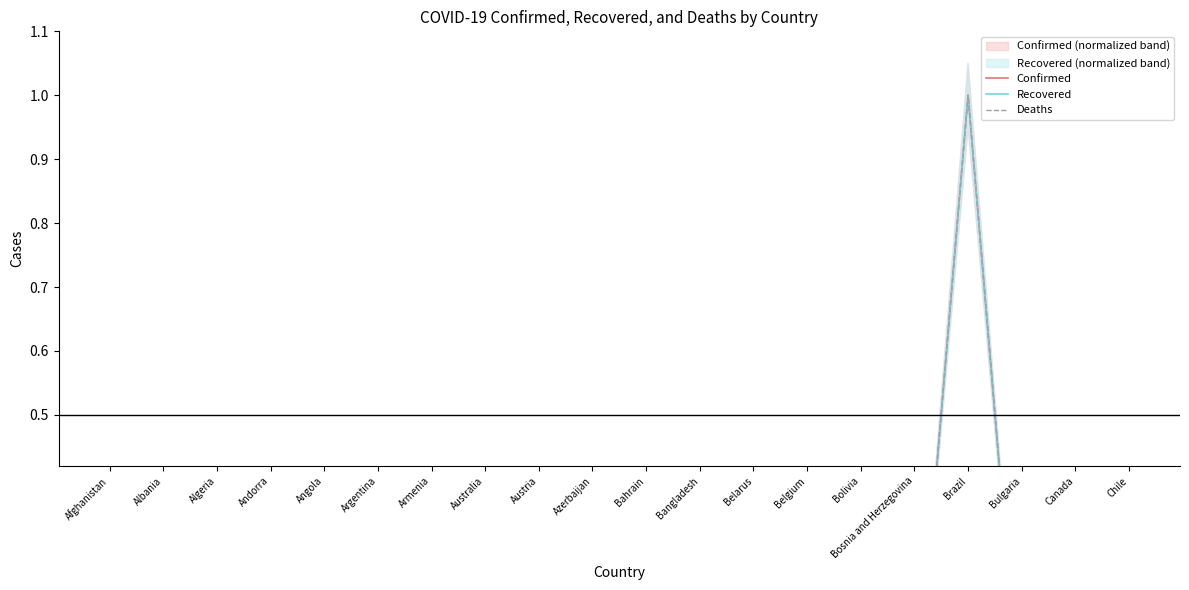

List the series in order of their overall mean, highest first.

Confirmed, Deaths, Recovered